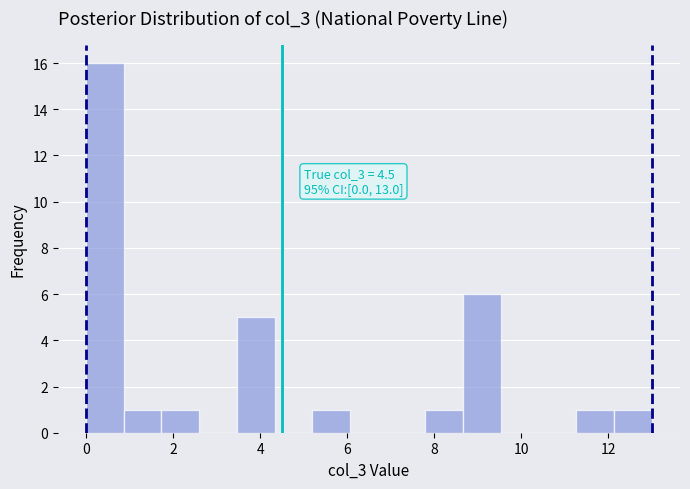

Which range on the x-axis has the tallest bar?

0.0 to 0.8